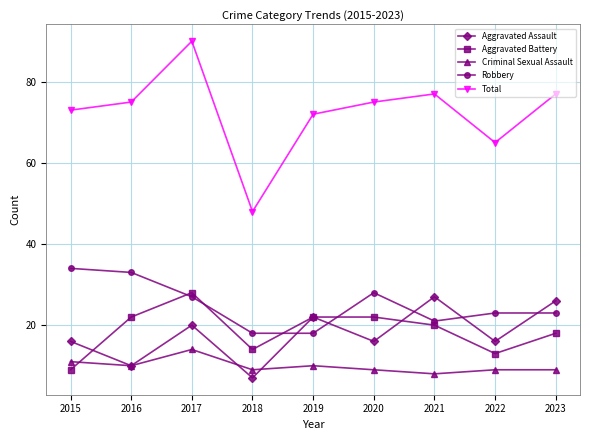

Count the number of categories in the chart.

9